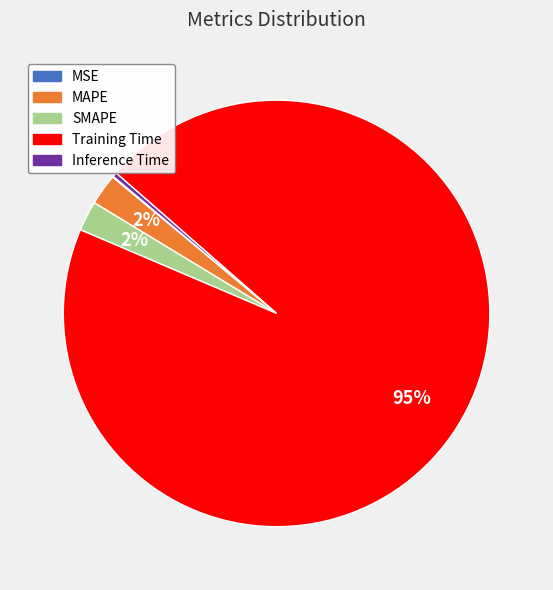

To the nearest percent, what is the average slice percentage?

20%